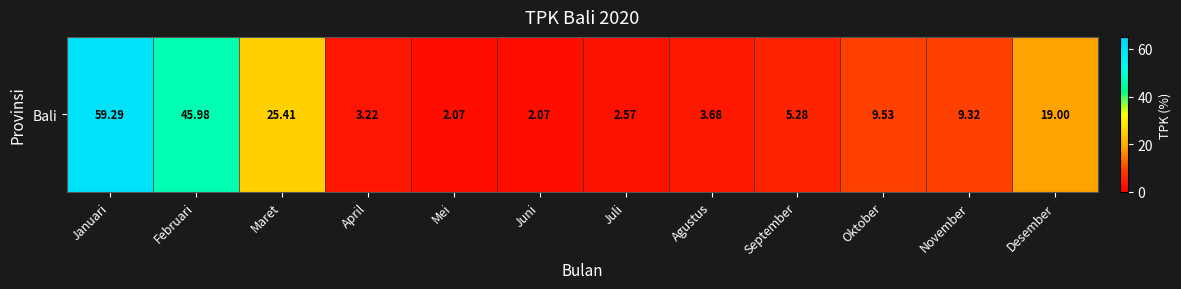

How many categories are shown in the chart?

12